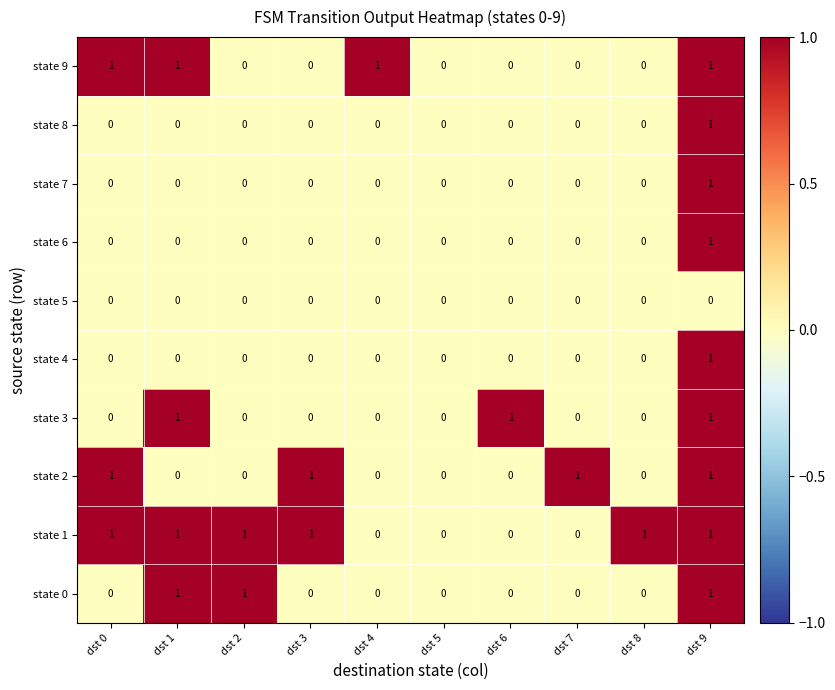

Which series has the largest total across all categories?

state 1